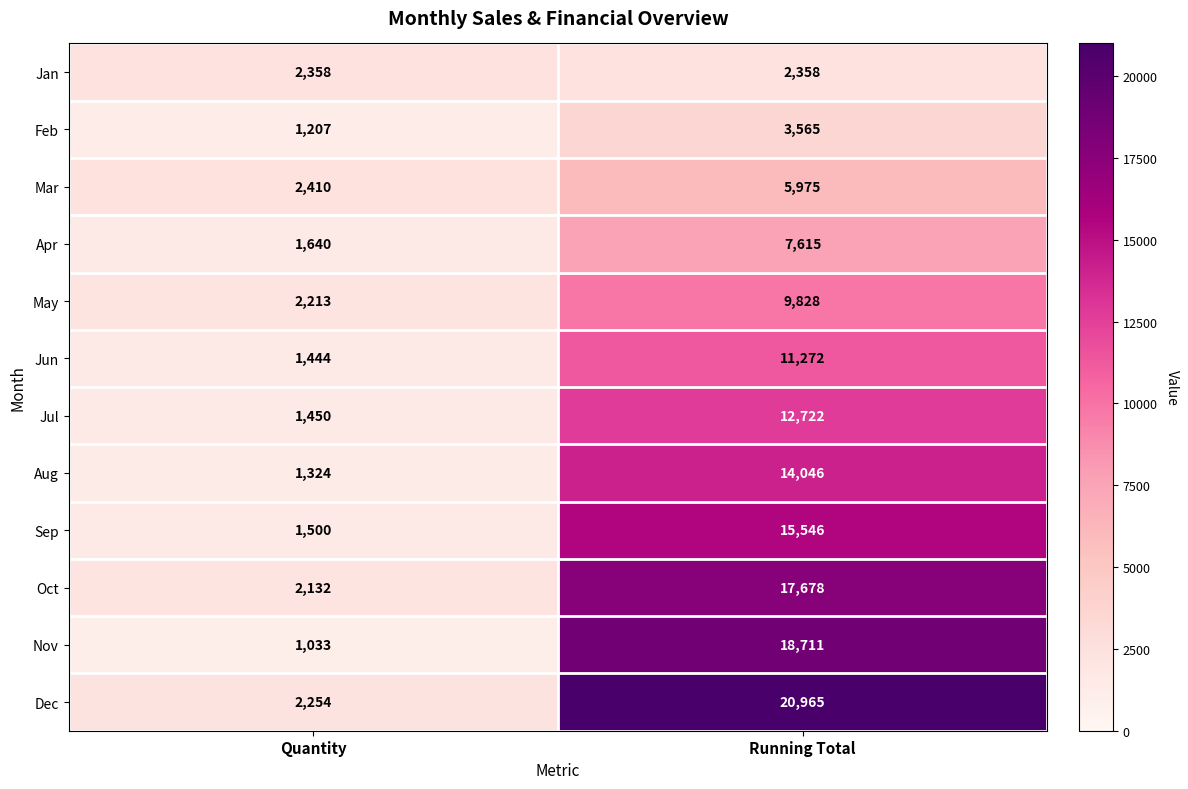

Reading right to left, extract all data points from this chart.

Jan: 2358	2358
Feb: 3565	1207
Mar: 5975	2410
Apr: 7615	1640
May: 9828	2213
Jun: 11272	1444
Jul: 12722	1450
Aug: 14046	1324
Sep: 15546	1500
Oct: 17678	2132
Nov: 18711	1033
Dec: 20965	2254